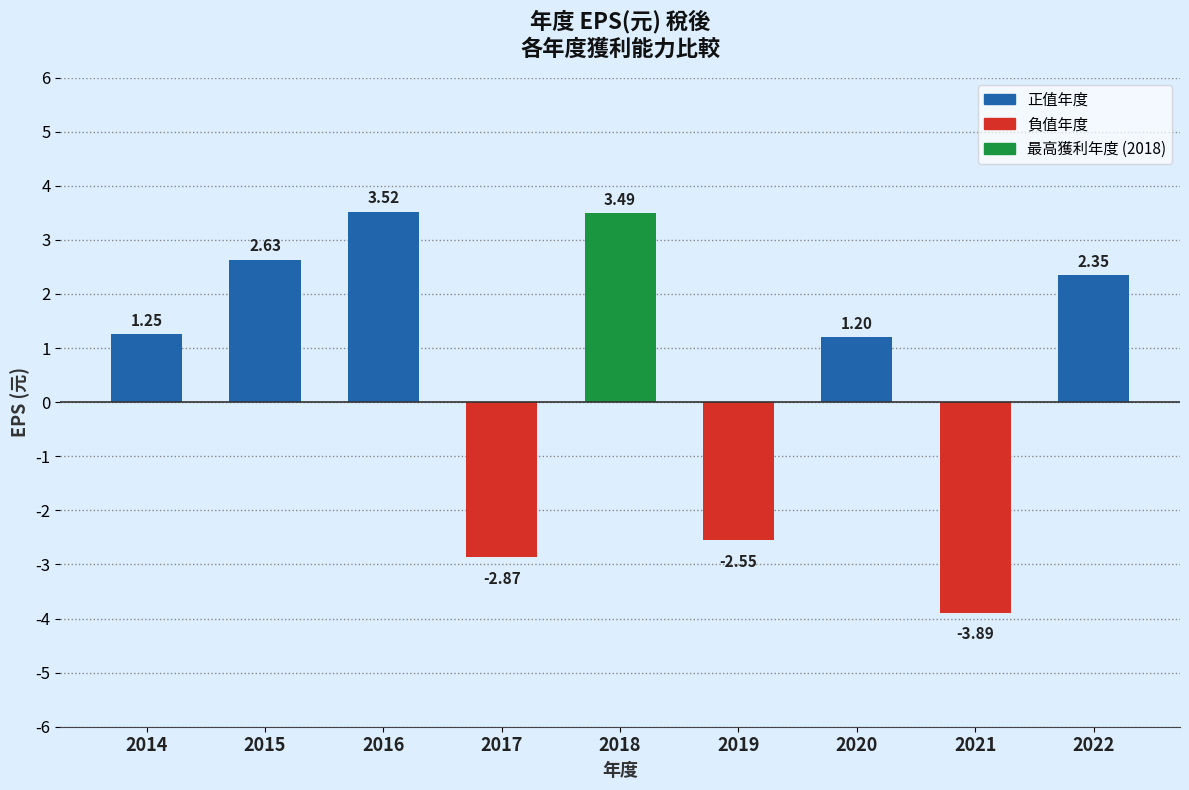

Where does the data first go above 1?

2014